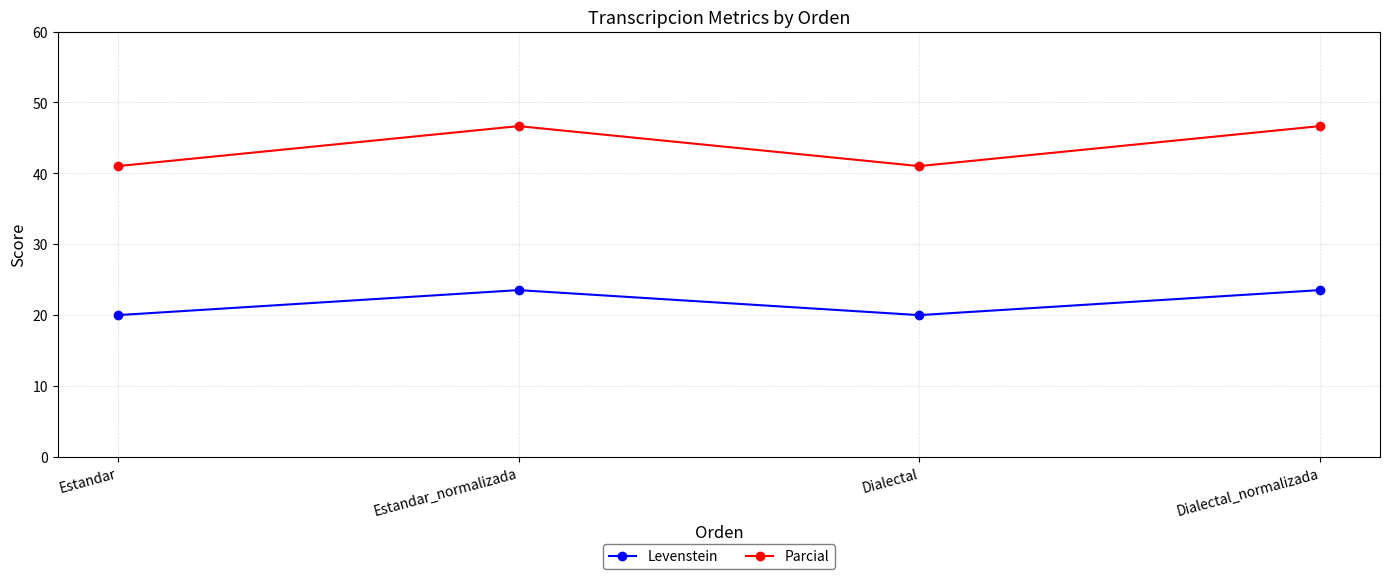

What is the greatest value displayed?

46.7